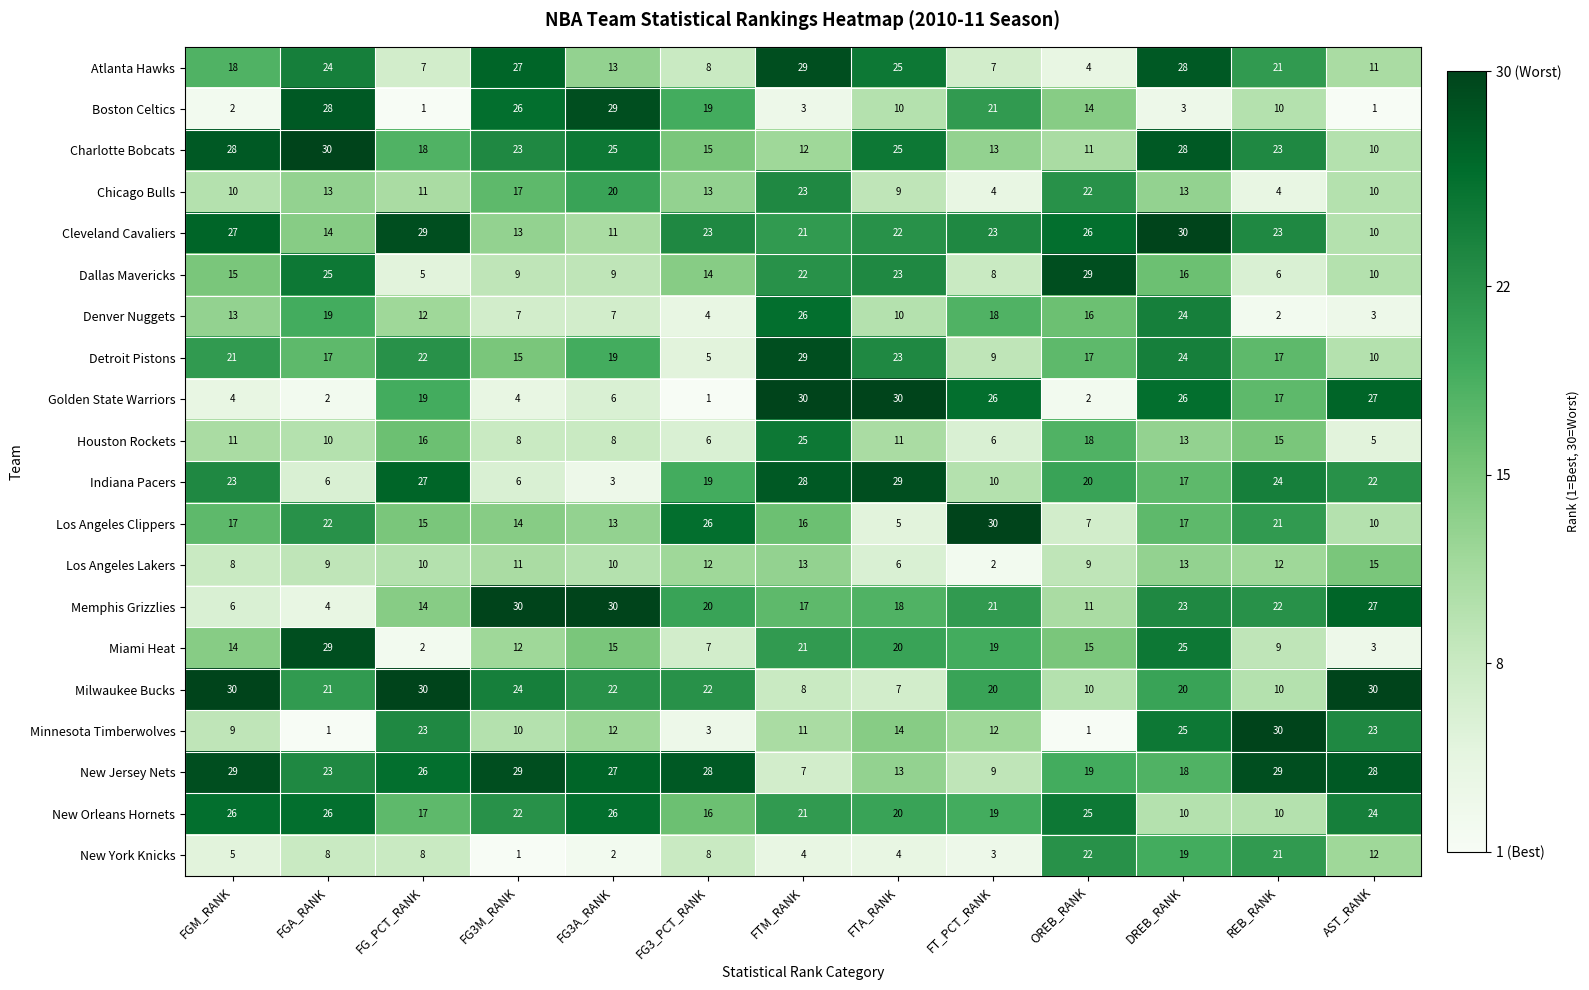

What is the approximate value of Los Angeles Lakers at FTM_RANK?

13